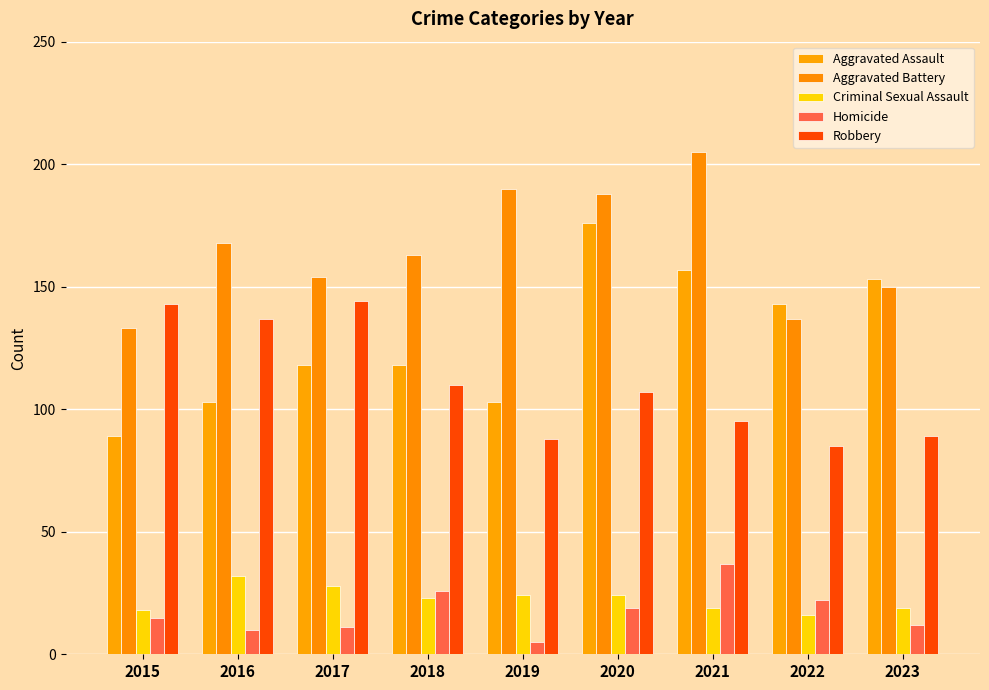

Which series has the largest range (max minus min)?

Aggravated Assault